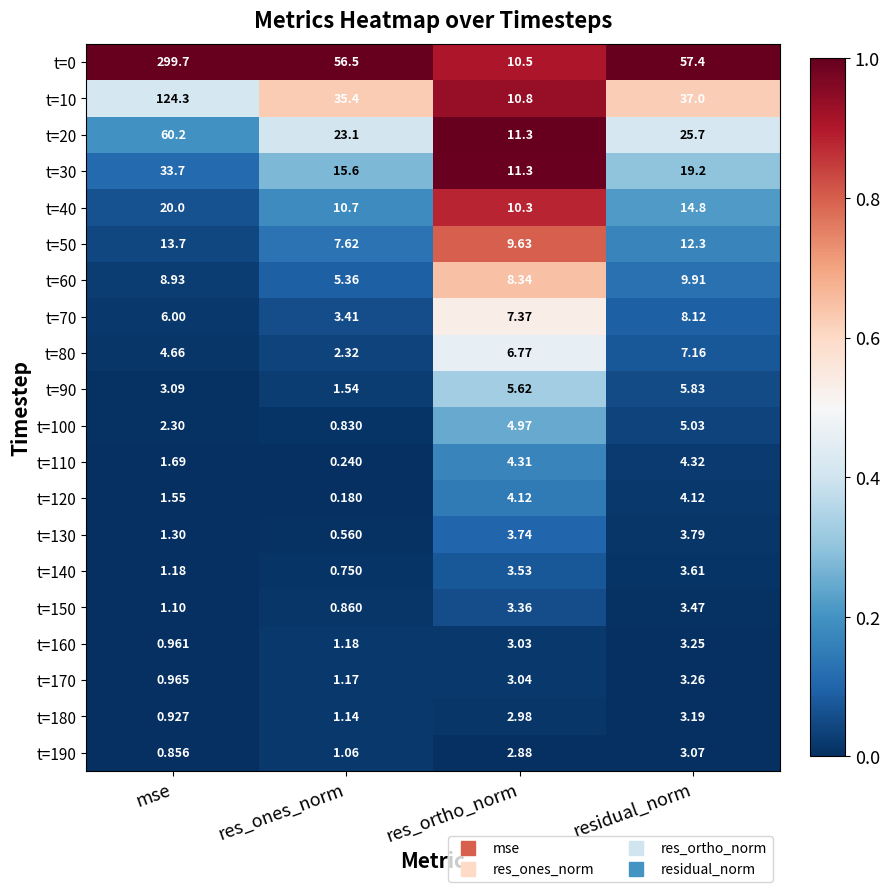

At how many categories does at least one series exceed 0?

4